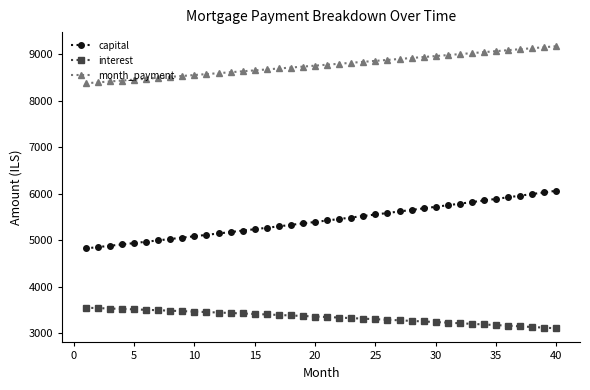

True or false: month_payment and capital intersect in this chart.

False